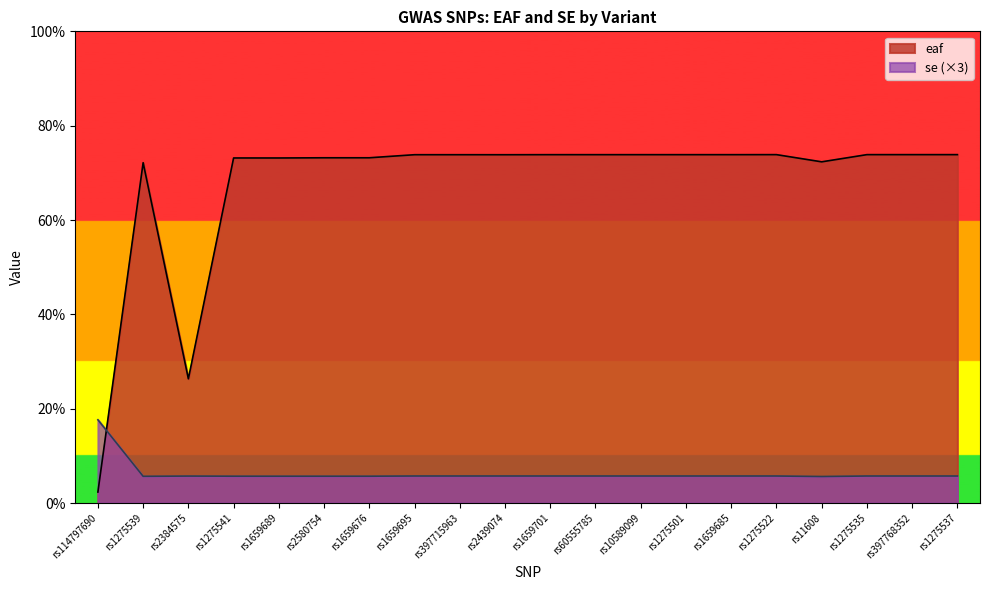

Which series has the largest total across all categories?

eaf